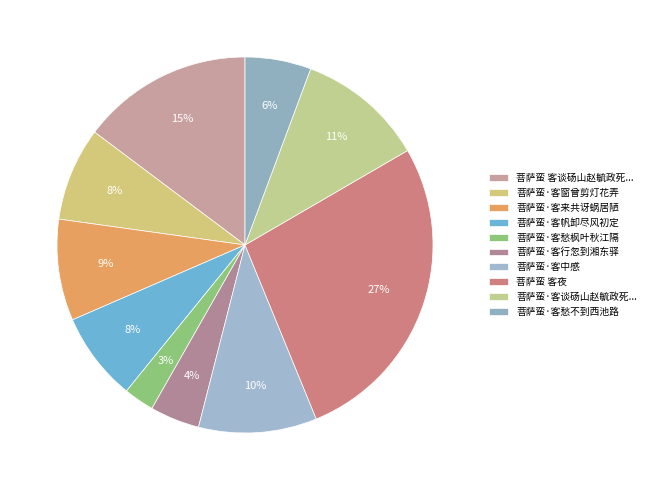

What is the smallest slice in the pie chart?

菩萨蛮·客愁枫叶秋江隔